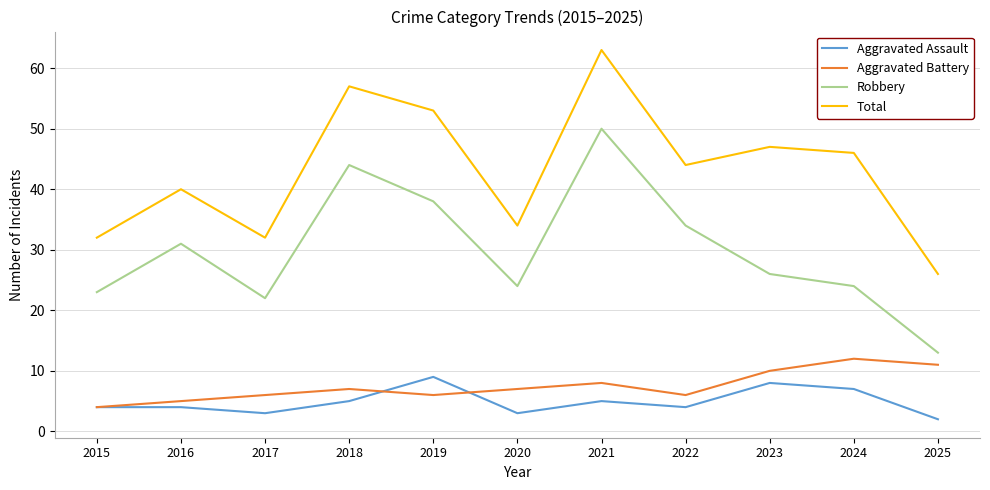

What is the difference between the Robbery values at 2022 and 2021?

16